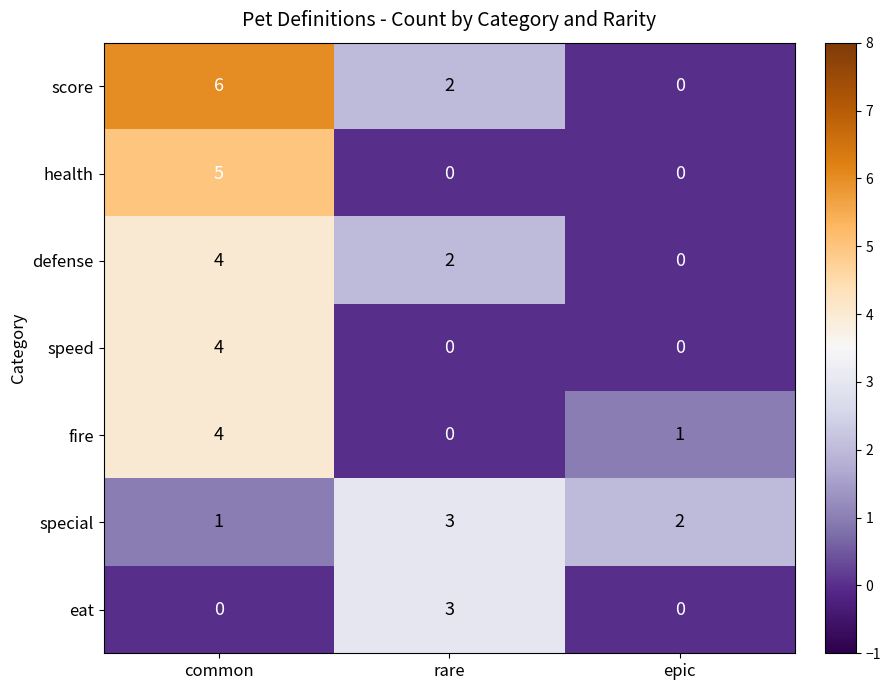

Which series has the largest range (max minus min)?

score